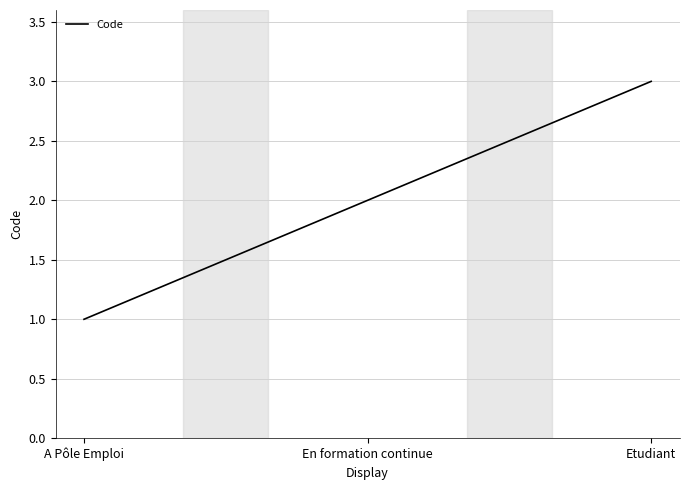

Read the value at Etudiant.

3